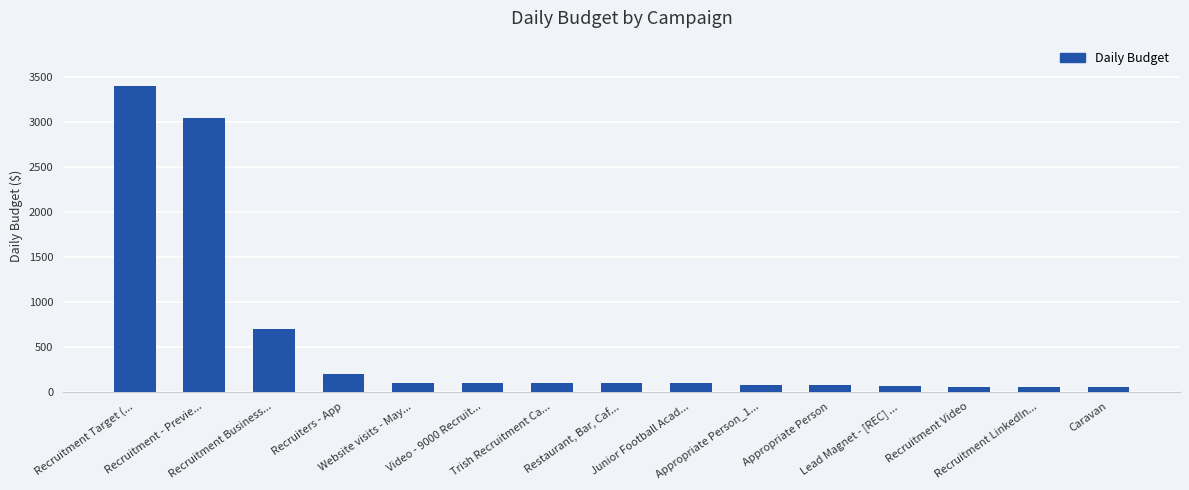

The value at Appropriate Person_1... is 70.0. True or false?

True